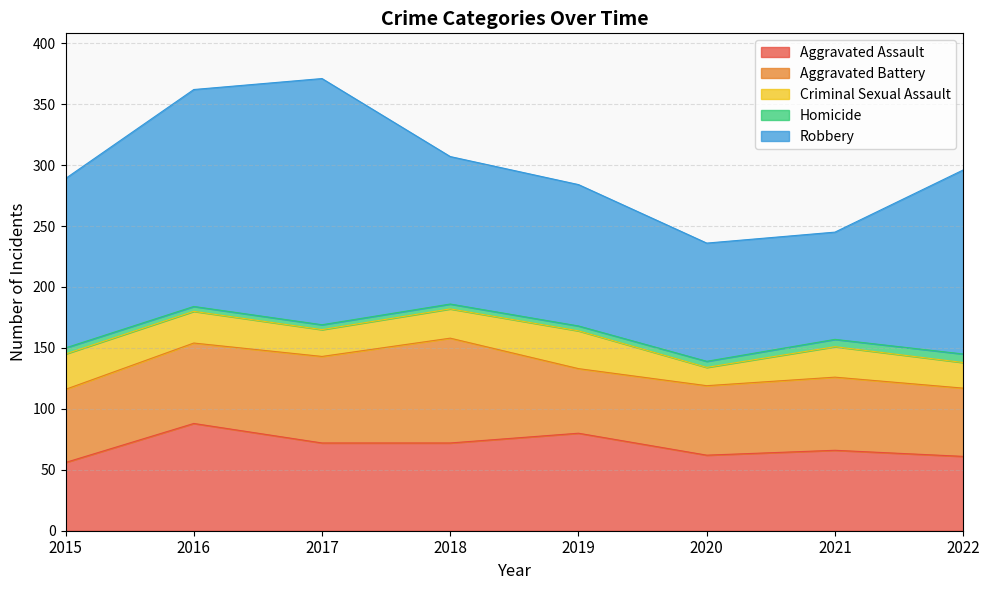

True or false: Aggravated Battery has a value of 86 at 2016.

False